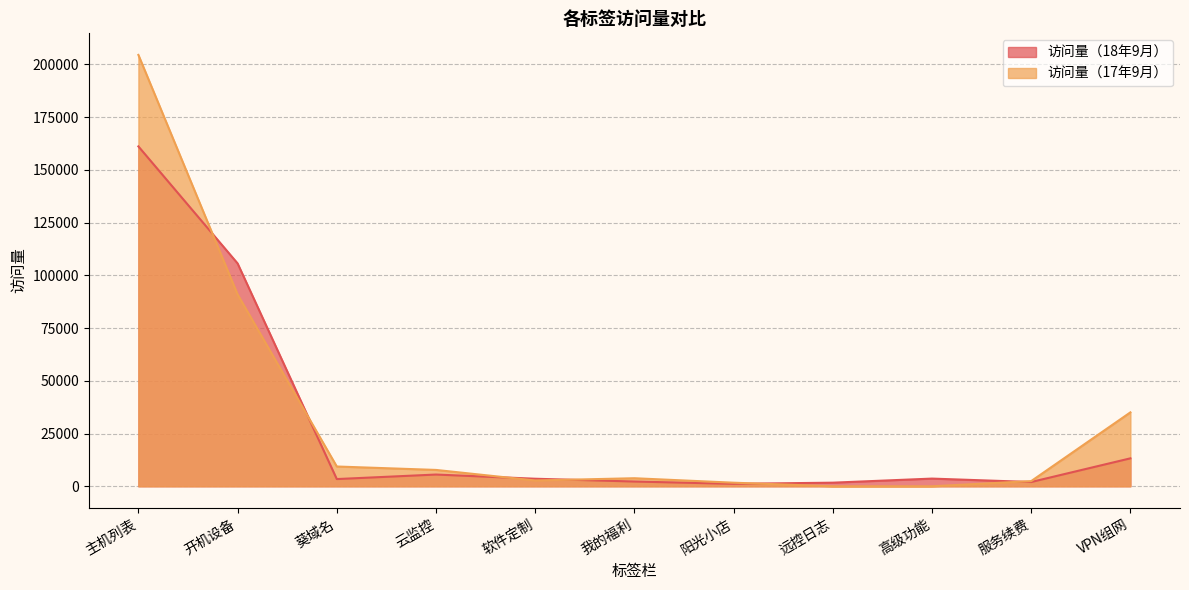

What is the label of the 7th point from the left?

阳光小店